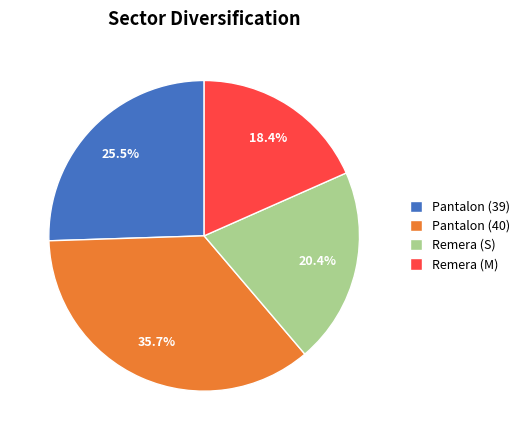

Does Remera (S) represent more than half of the total?

No